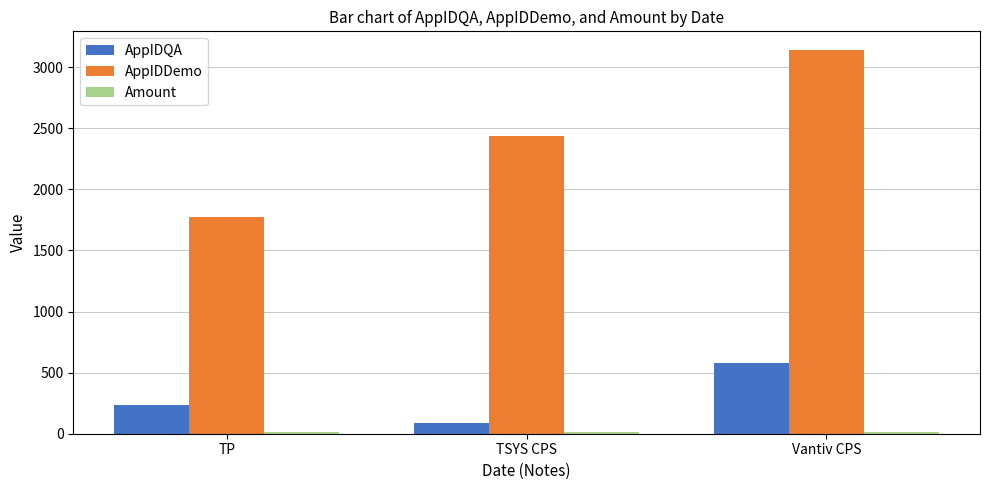

How many values in the AppIDQA series are below 234?

1